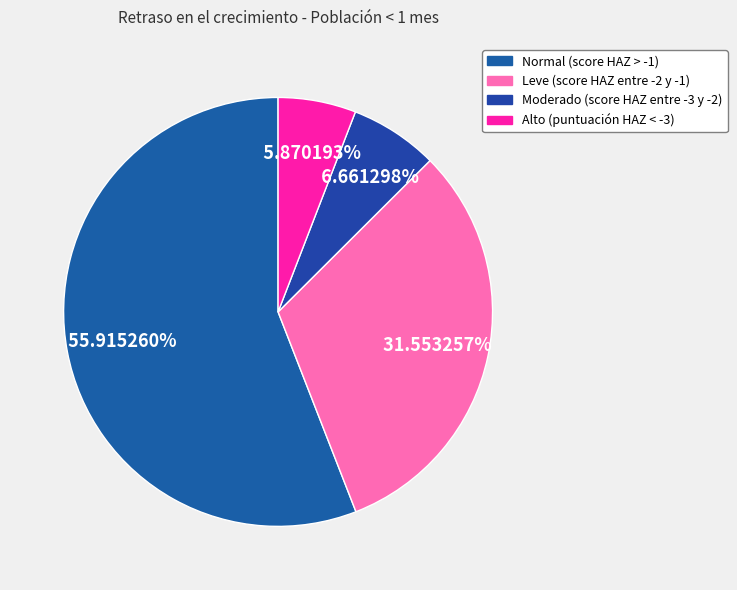

To the nearest percent, what portion does Leve (score HAZ entre -2 y -1) represent?

32%